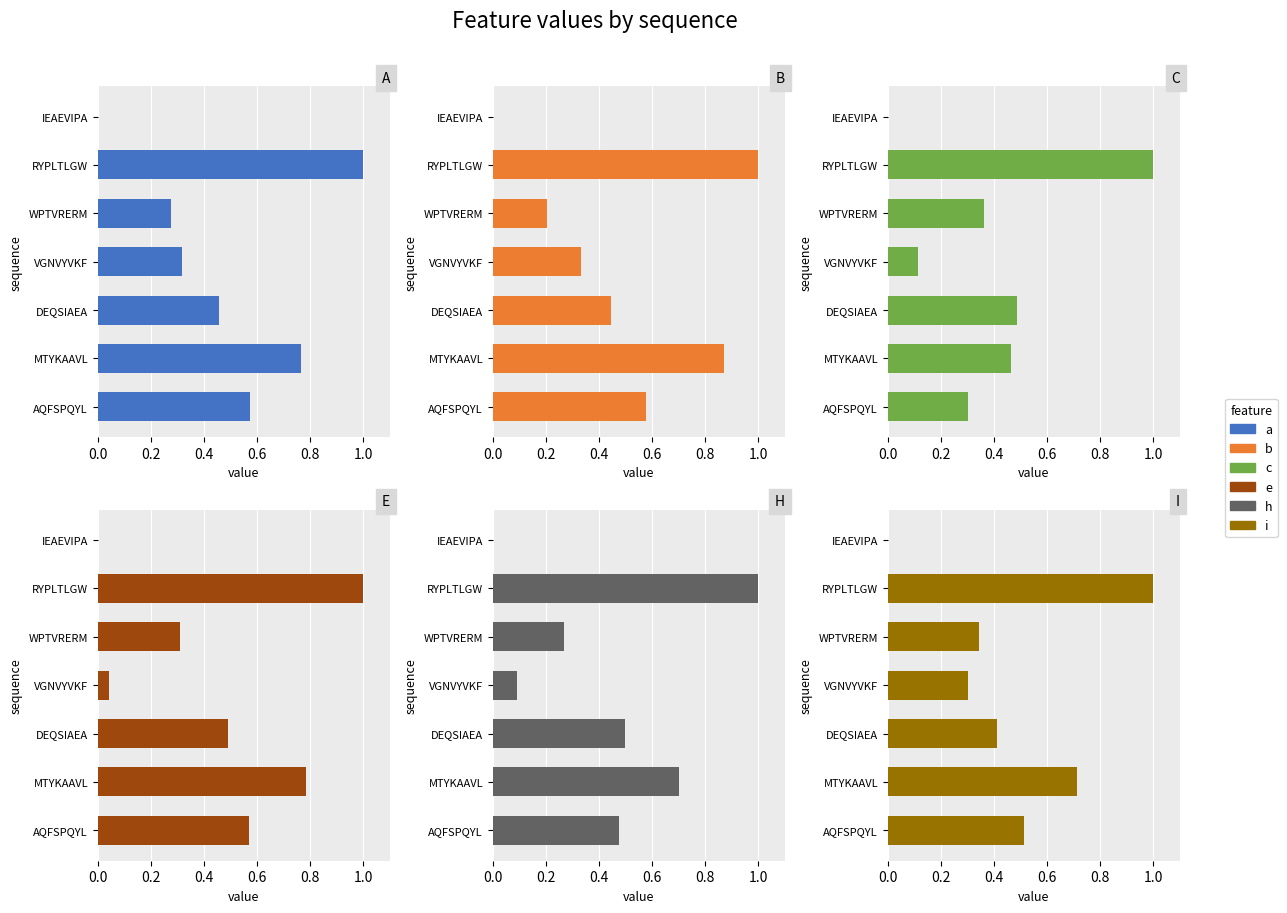

What is the average value of the e series?

0.5